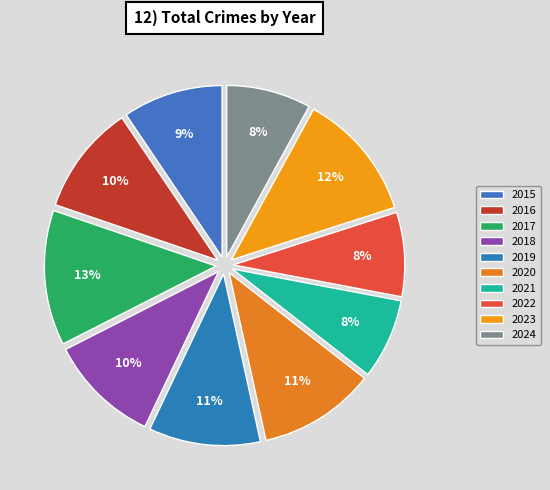

What is the smallest slice in the pie chart?

2021